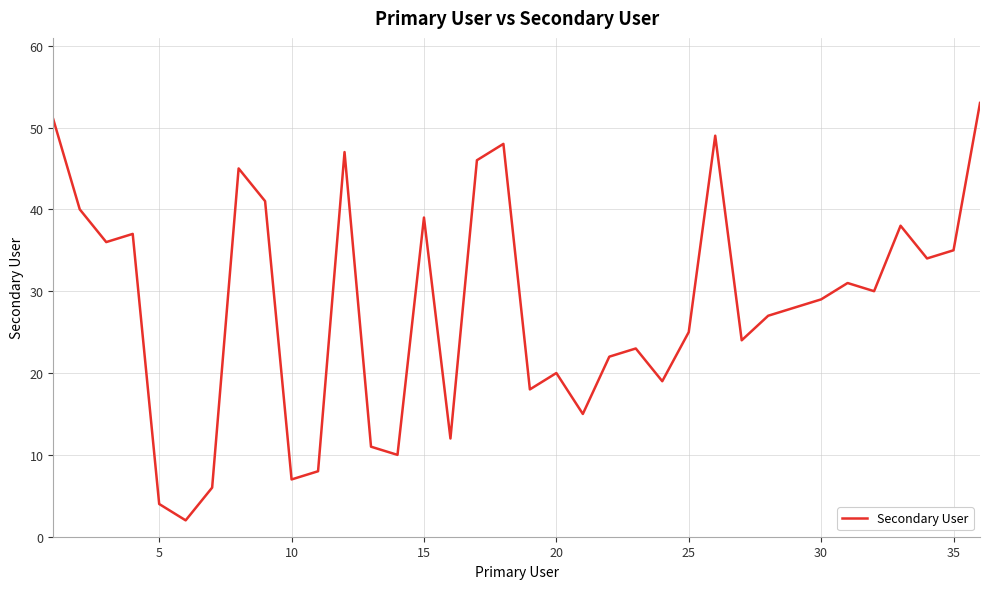

What is the maximum value shown in the chart?

53